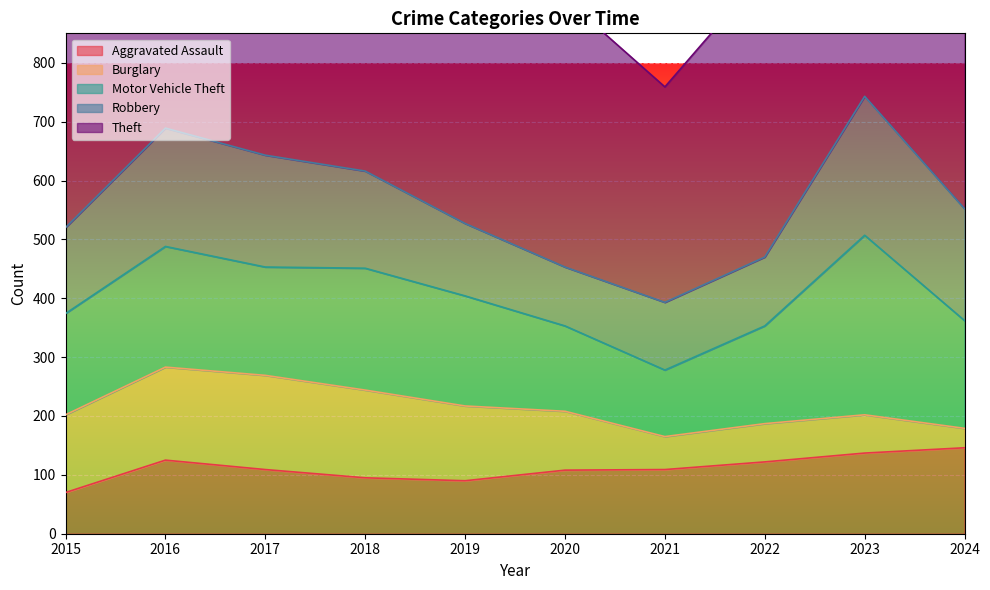

True or false: Theft and Motor Vehicle Theft intersect in this chart.

False